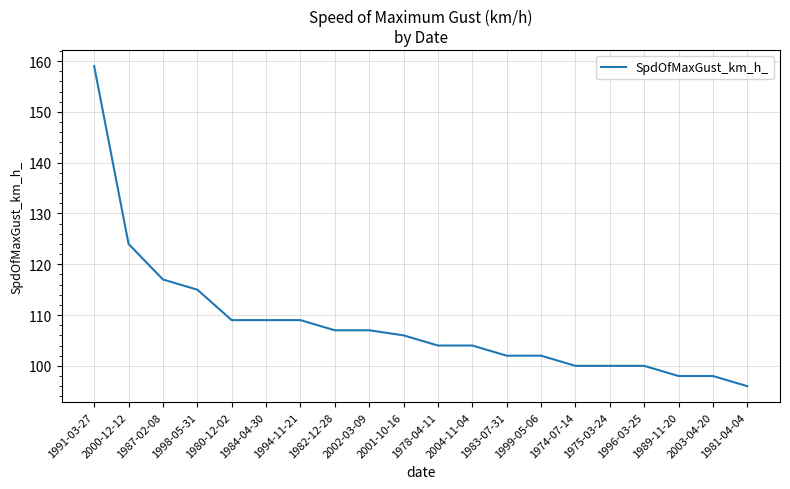

At which category does the chart reach its minimum across all series?

1981-04-04